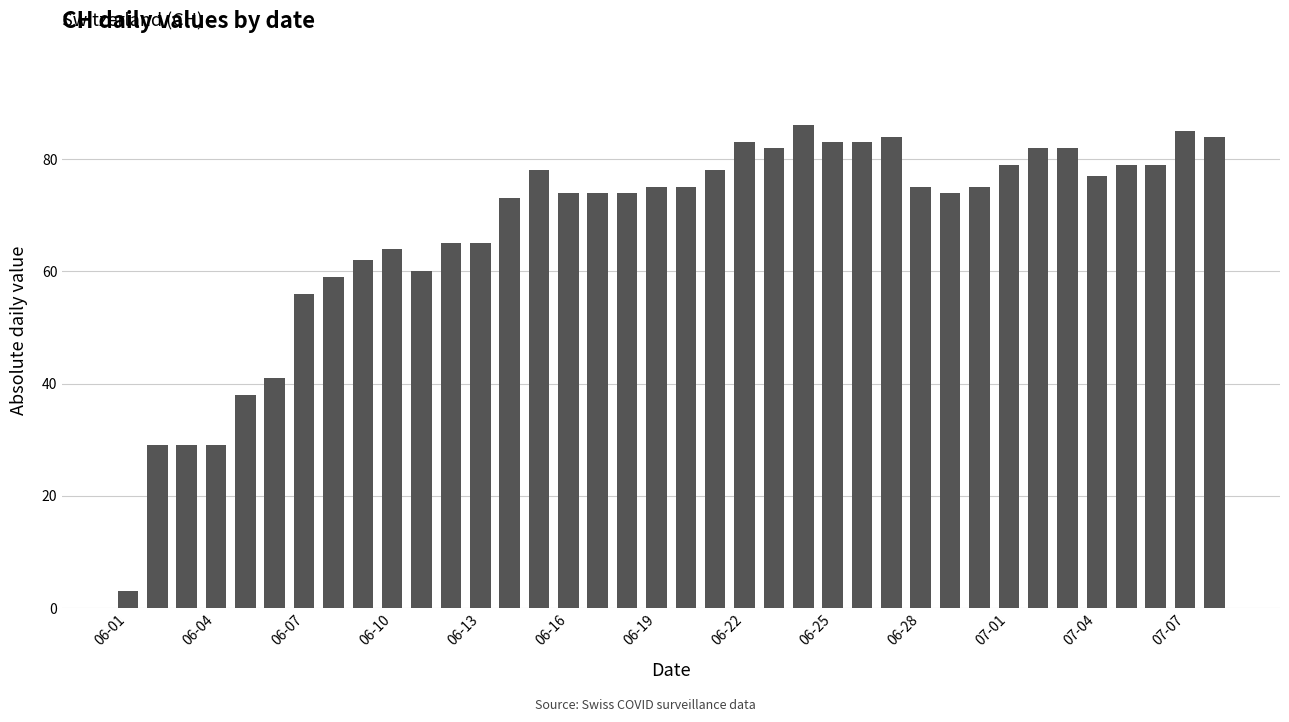

What is the difference between the maximum and minimum values?

83